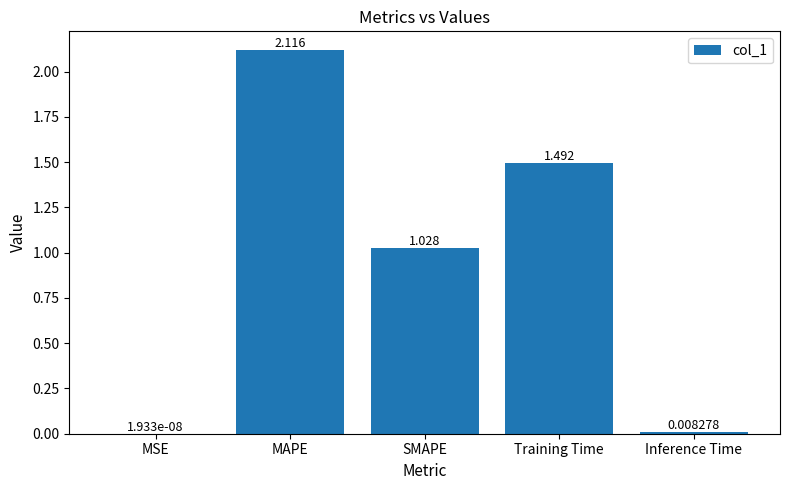

How many data points are above 1?

3